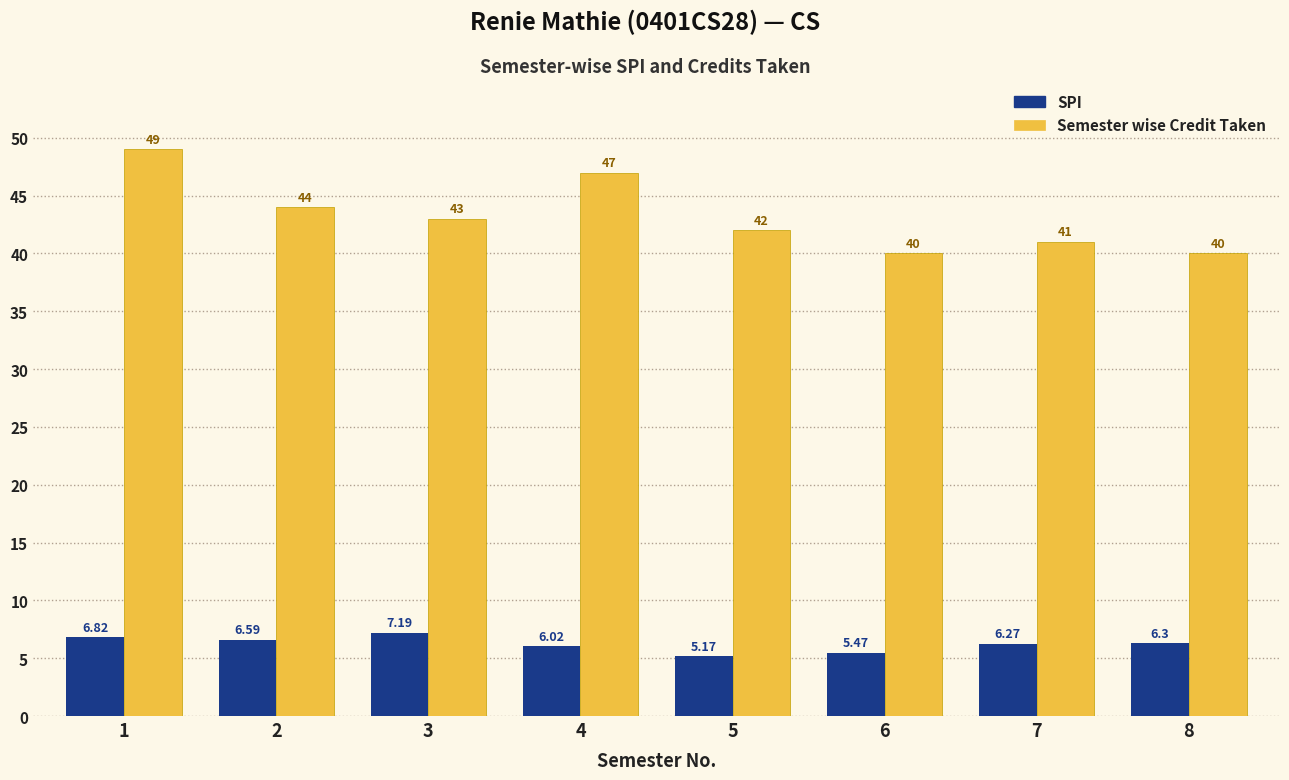

Is the value of Semester wise Credit Taken at 5 greater than the value of SPI at 4?

Yes